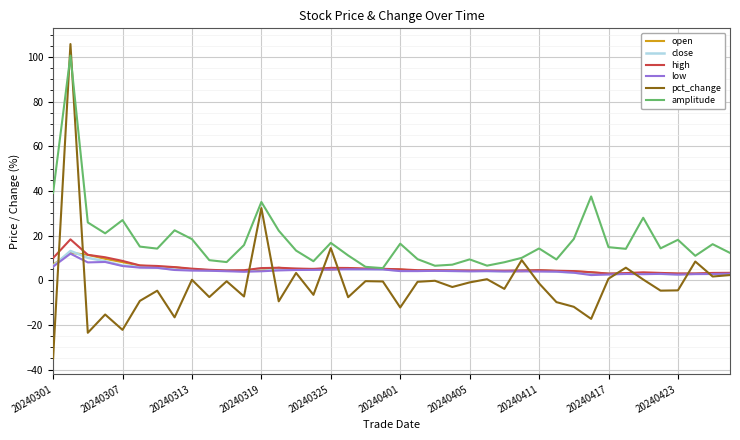

What is the smallest value displayed?

-35.0